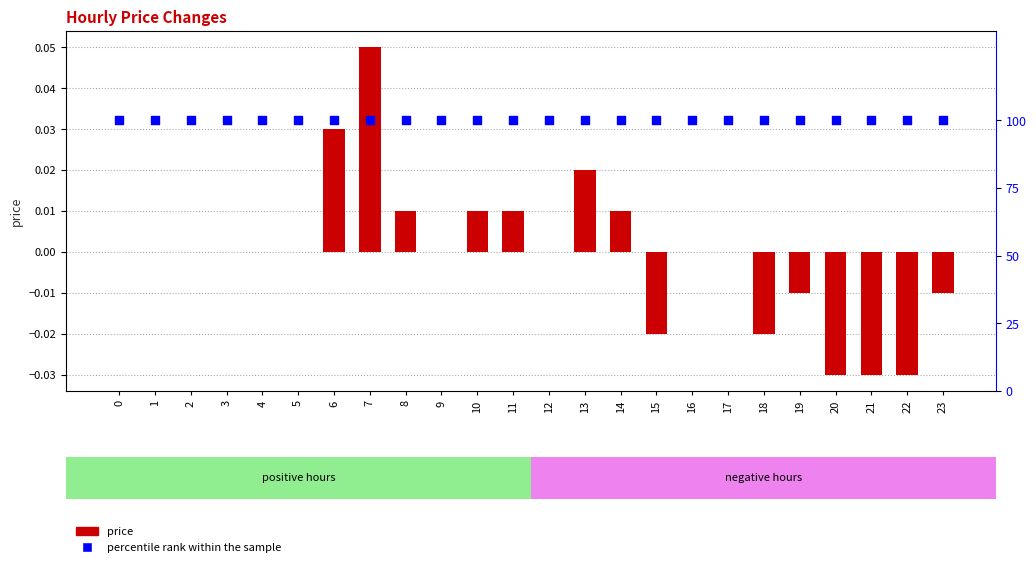

Which series has the widest spread of Y values?

price